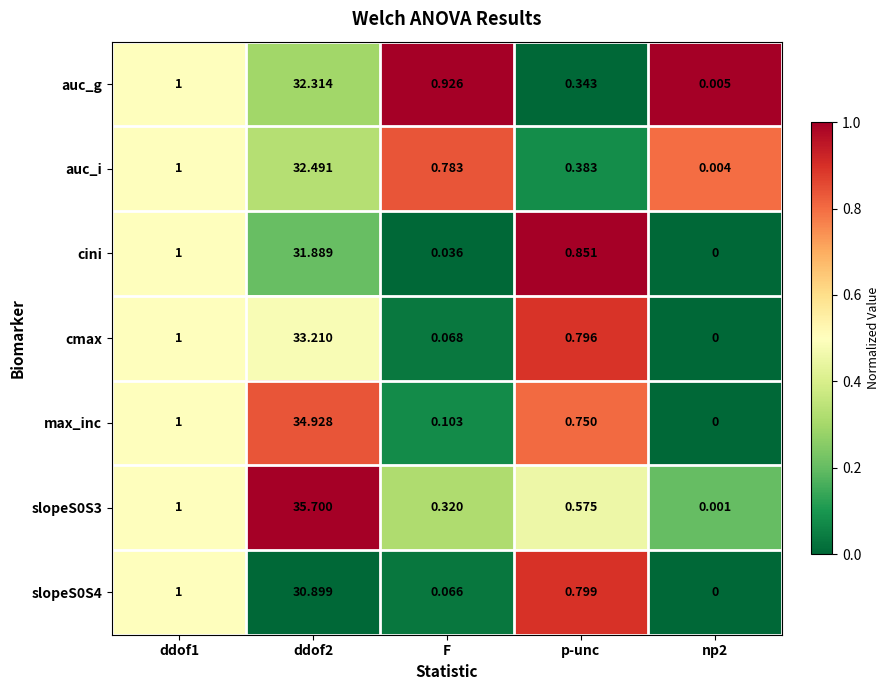

How many values in the cini series exceed 0?

4